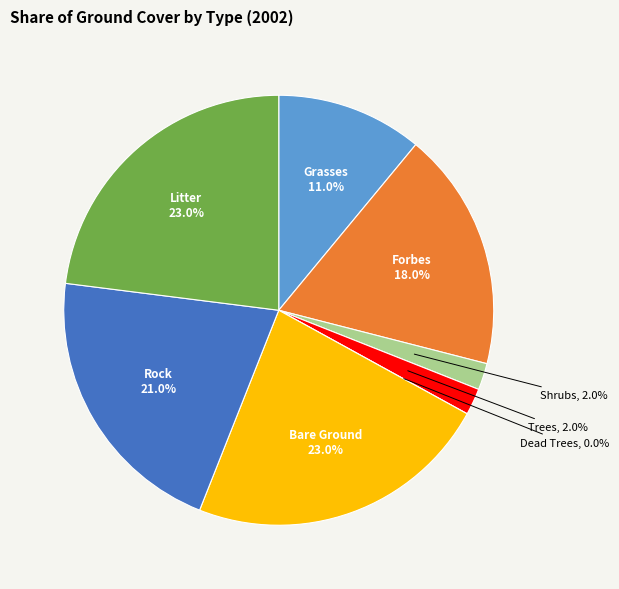

Rank the categories by value from lowest to highest.

Dead Trees, Shrubs, Trees, Grasses, Forbes, Rock, Bare Ground, Litter